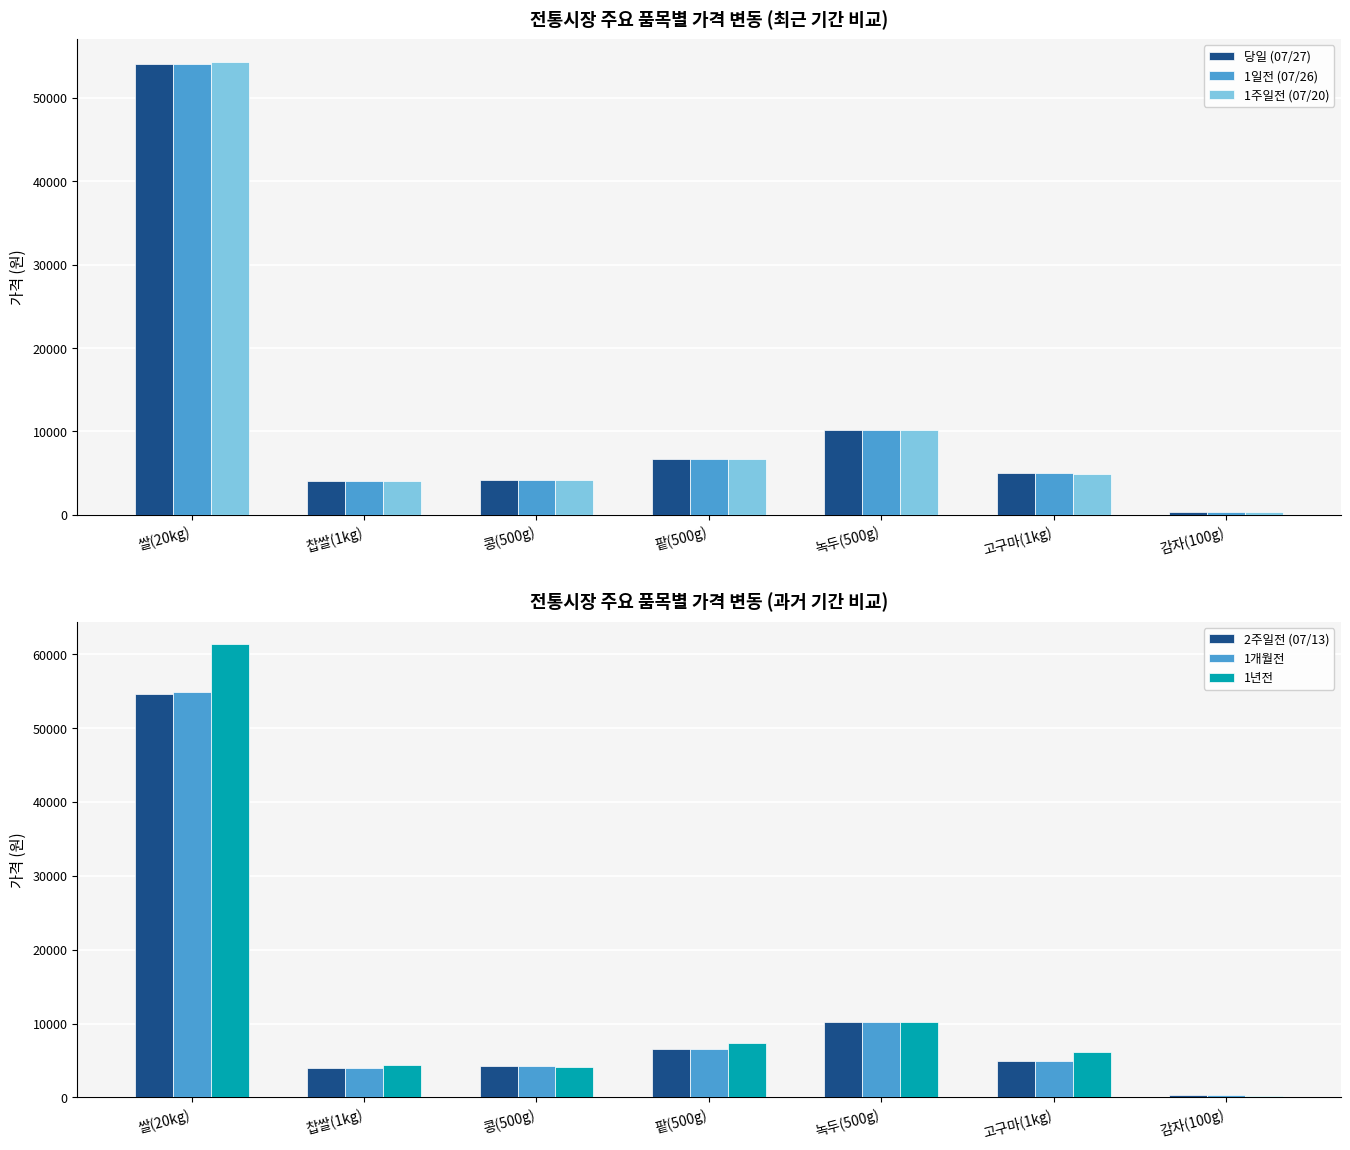

What is the total value across all series at 팥(500g)?

40550